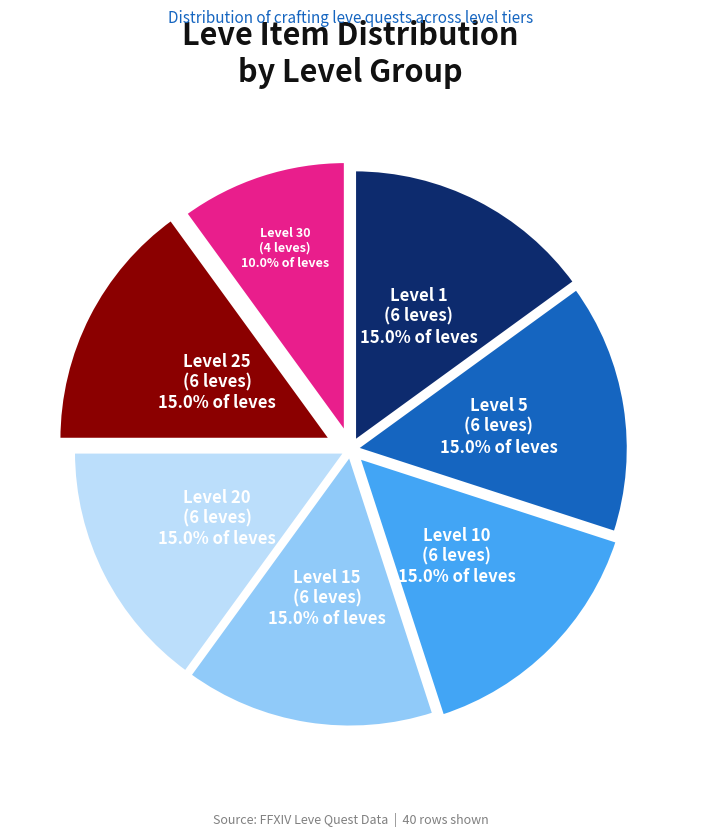

Count the number of slices in the pie.

7